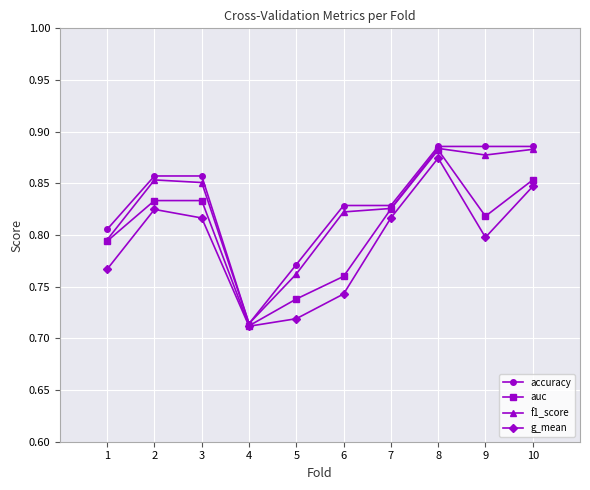

Where is accuracy nearest to the value 0?

4